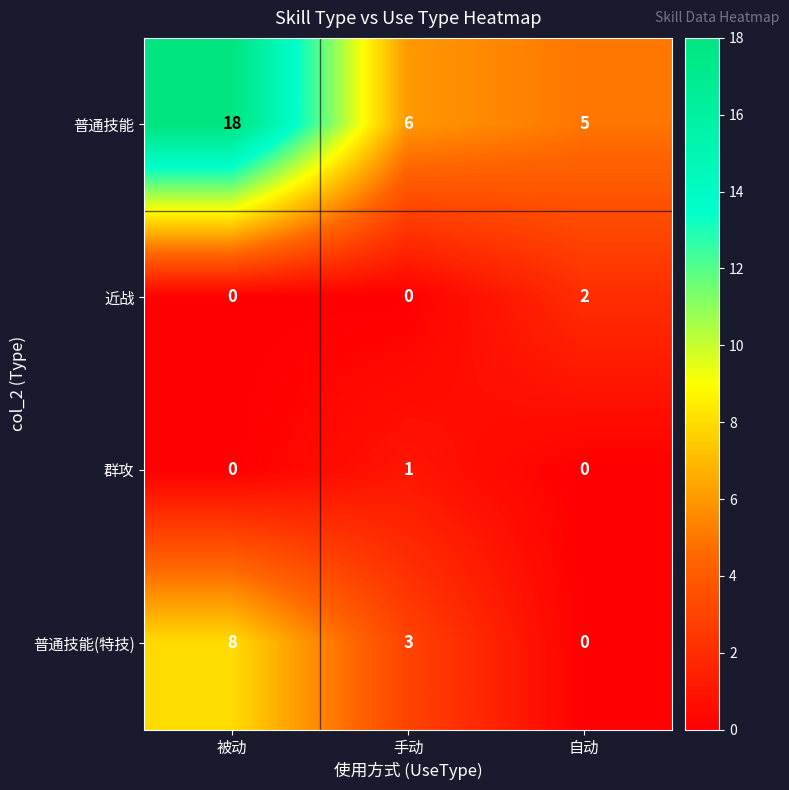

The value of 群攻 at 自动 is 0. True or false?

True